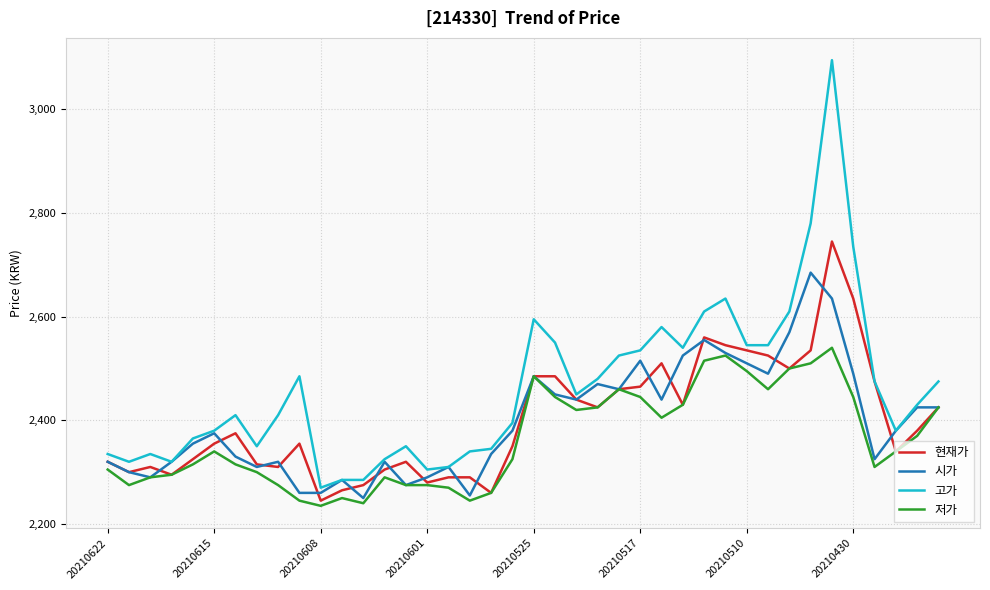

True or false: 저가 and 고가 cross at least once.

False